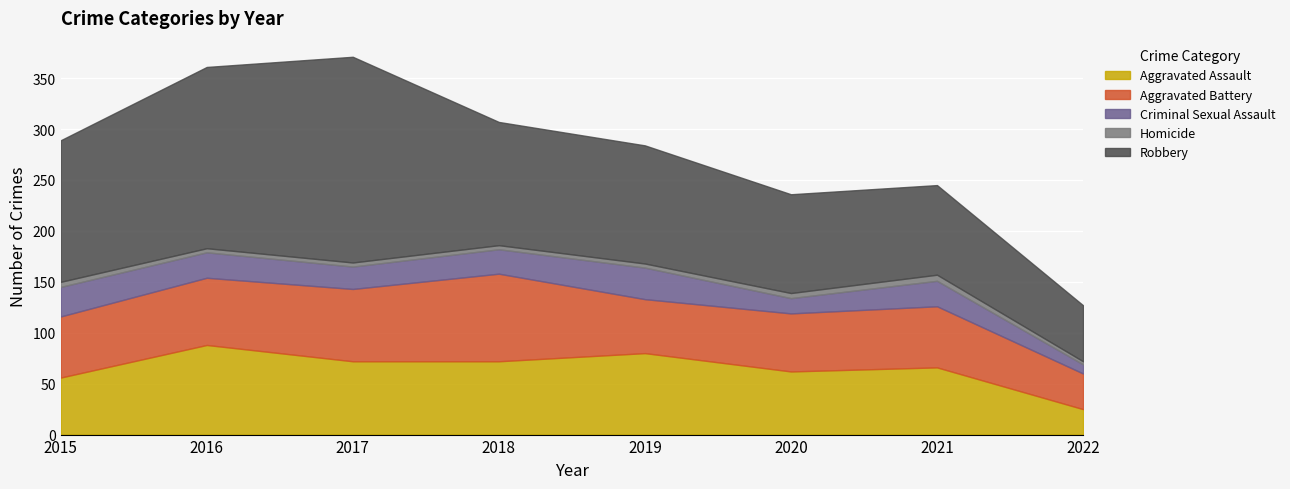

True or false: Aggravated Assault has a value of 66 at 2021.

True